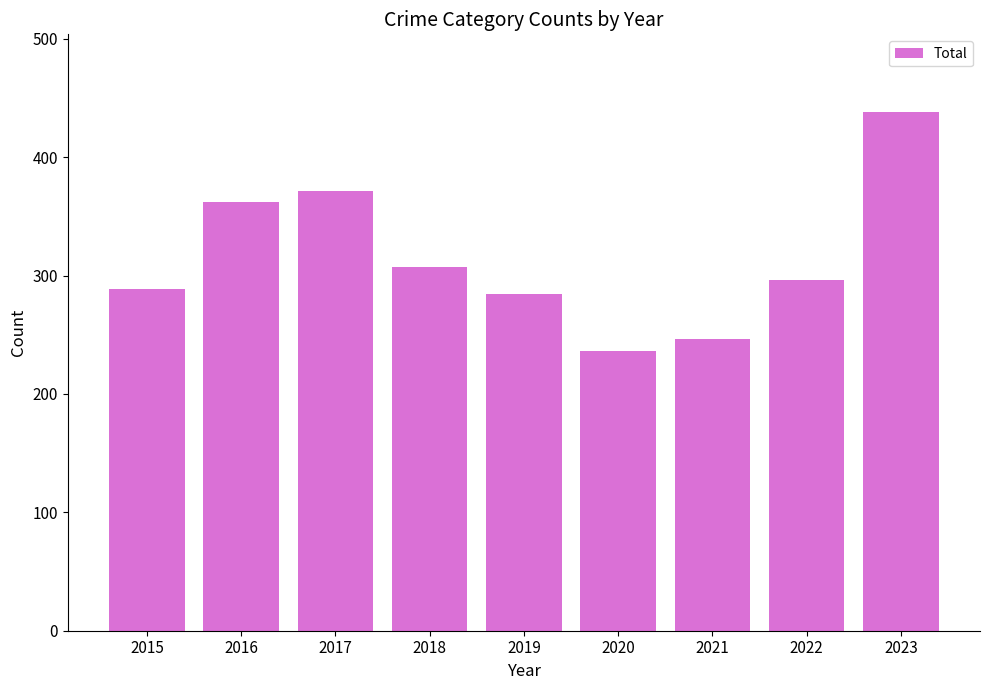

List the labels in order of value, smallest first.

2020, 2021, 2019, 2015, 2022, 2018, 2016, 2017, 2023